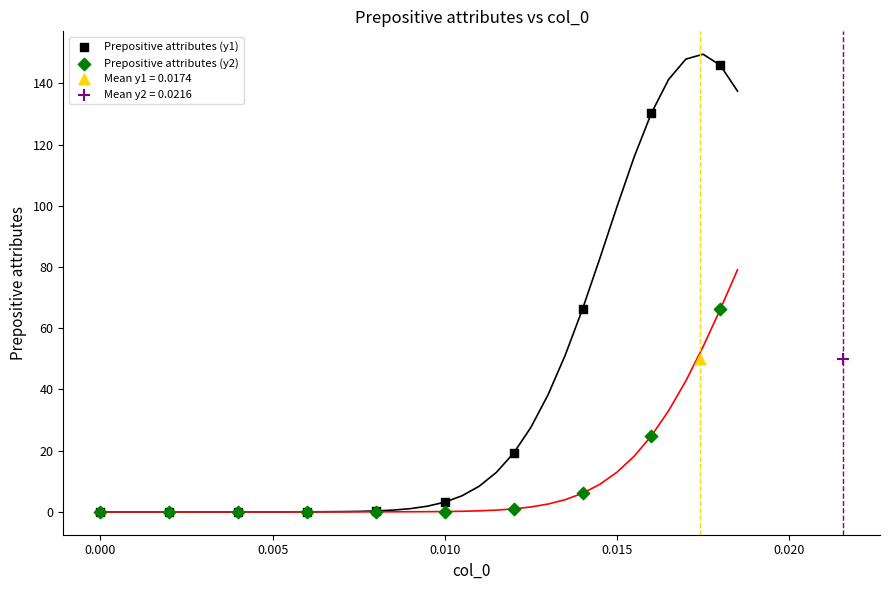

Which series reaches the maximum Y coordinate?

Prepositive attributes (y1)